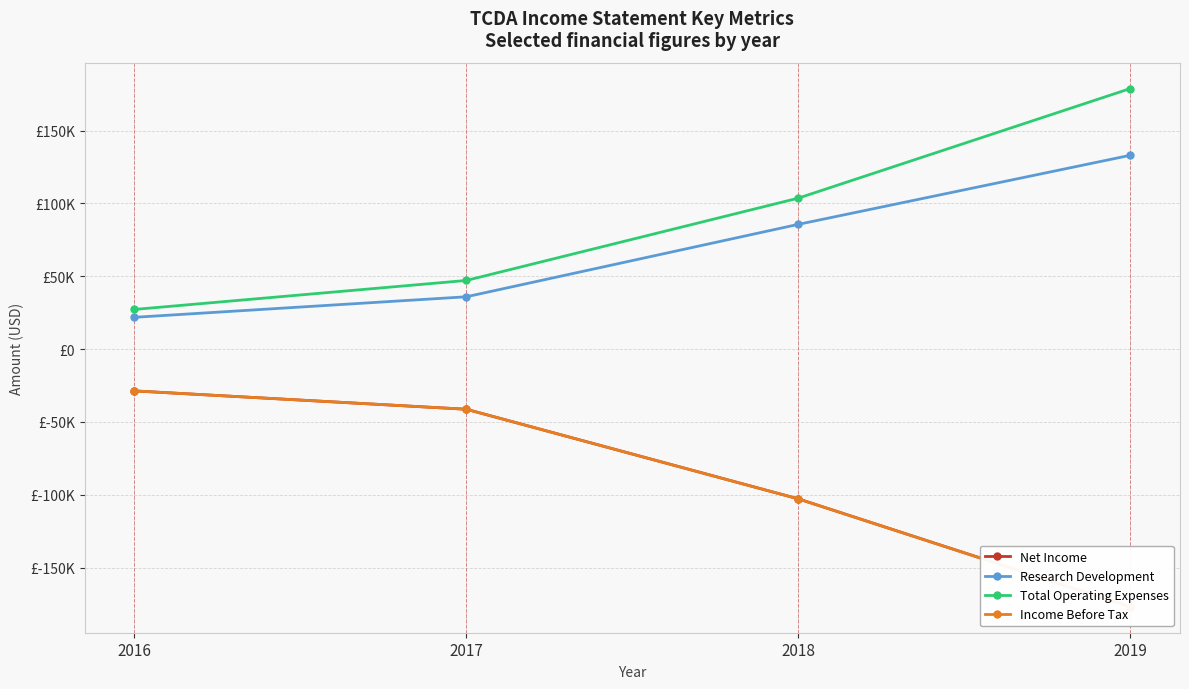

True or false: Net Income and Total Operating Expenses cross at least once.

False